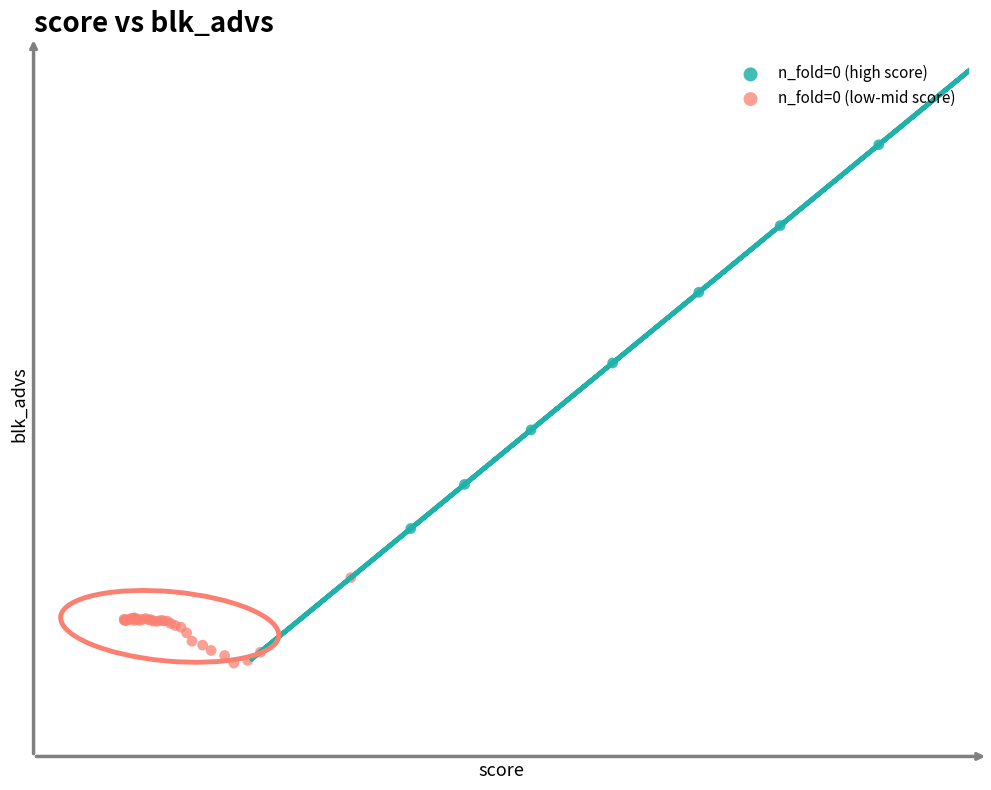

Which series contains the highest Y value?

n_fold=0 (high score)